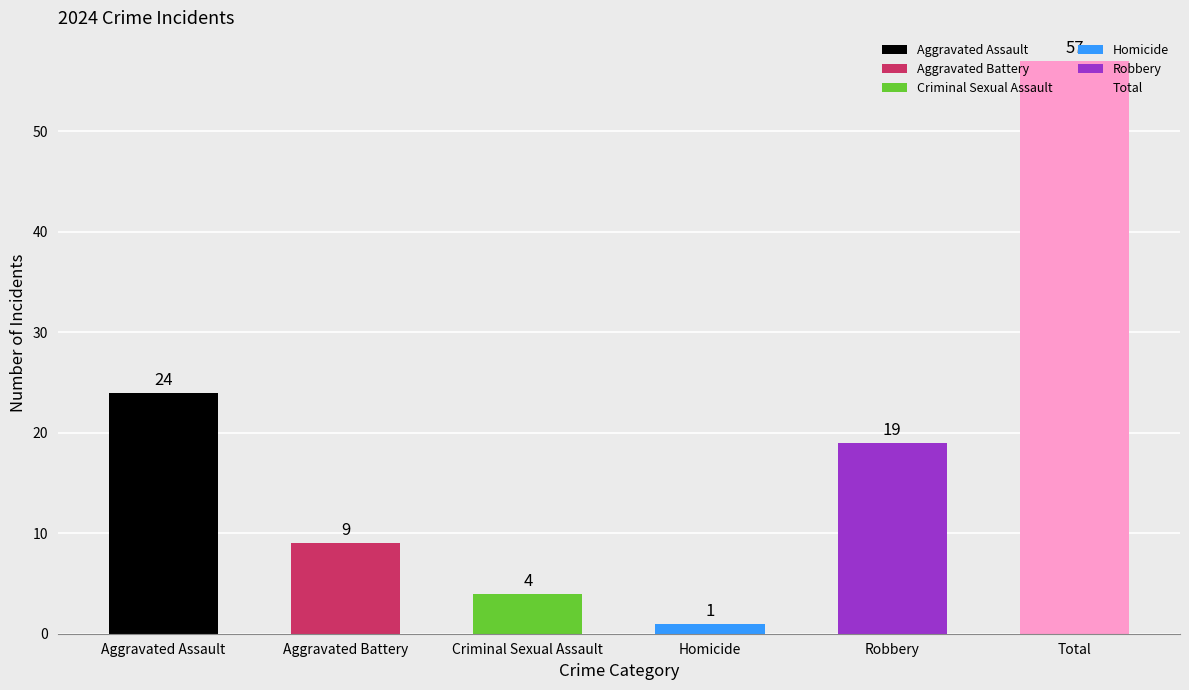

How many bars are there in total?

6